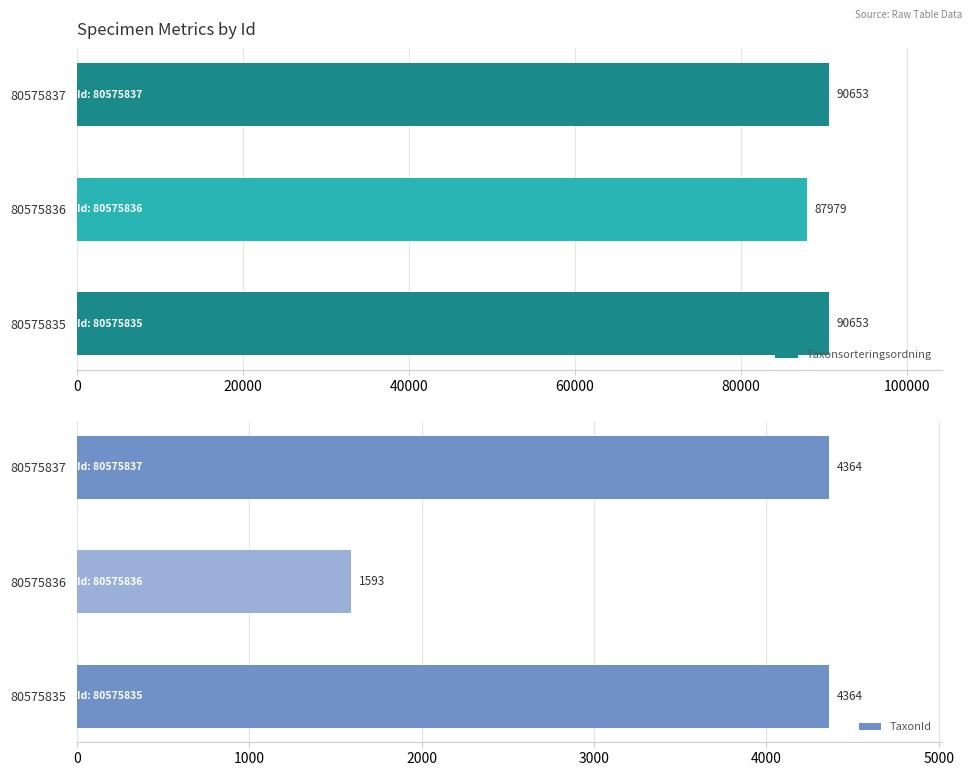

How many groups of bars are there?

3